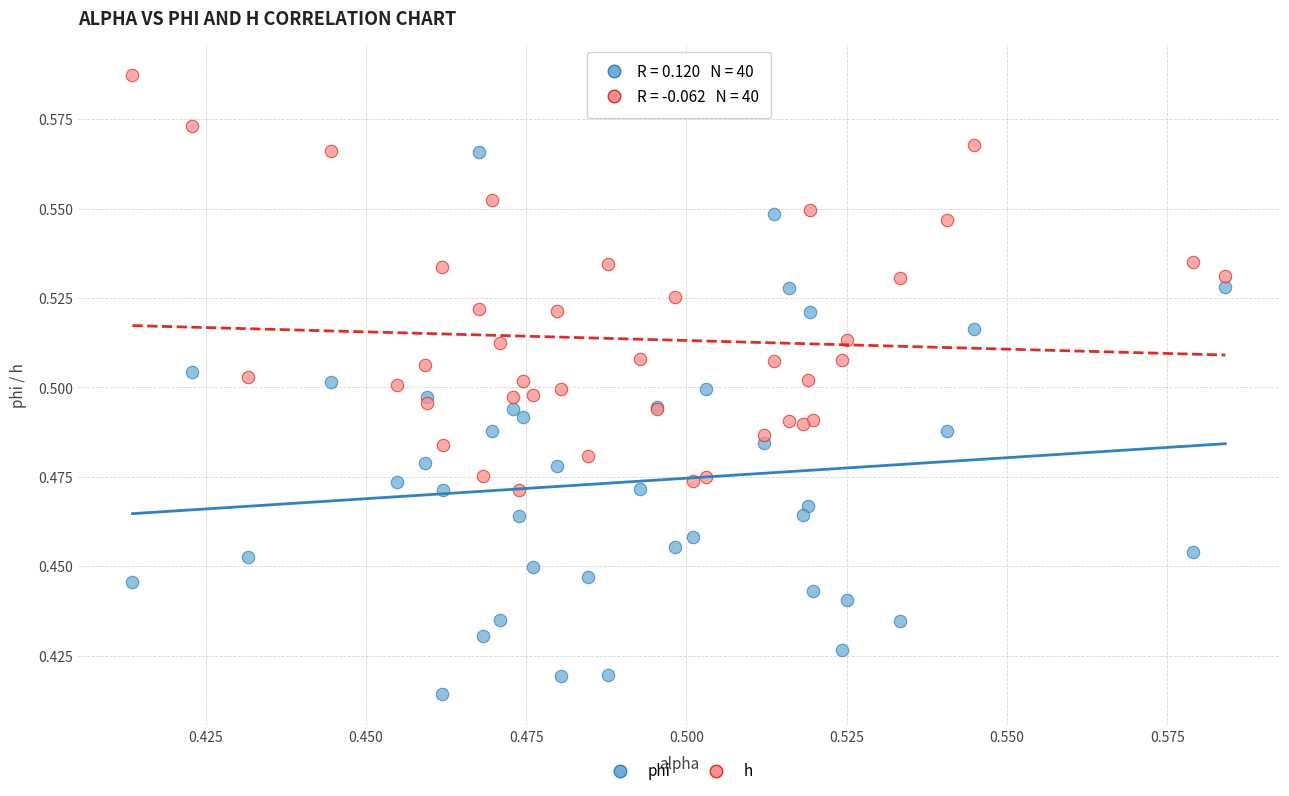

Which series reaches the minimum Y coordinate?

phi